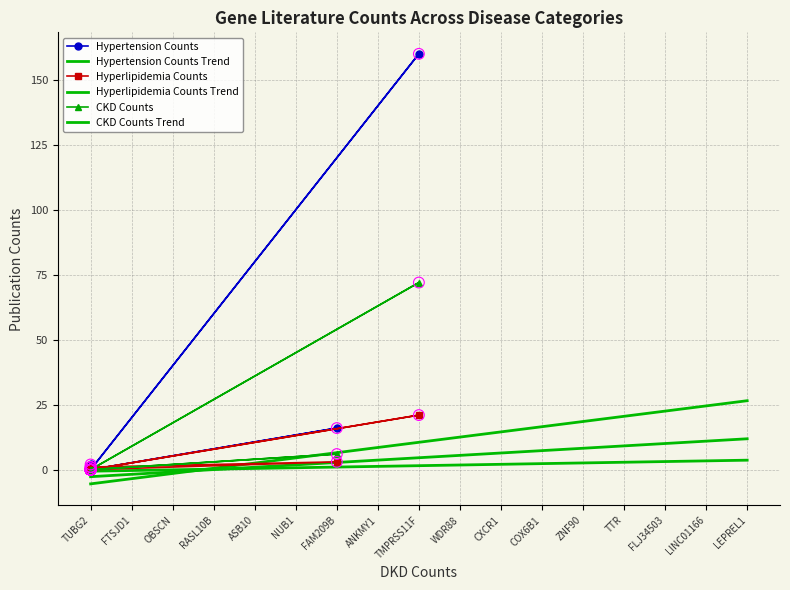

Which series has the widest spread of Y values?

Hypertension Counts